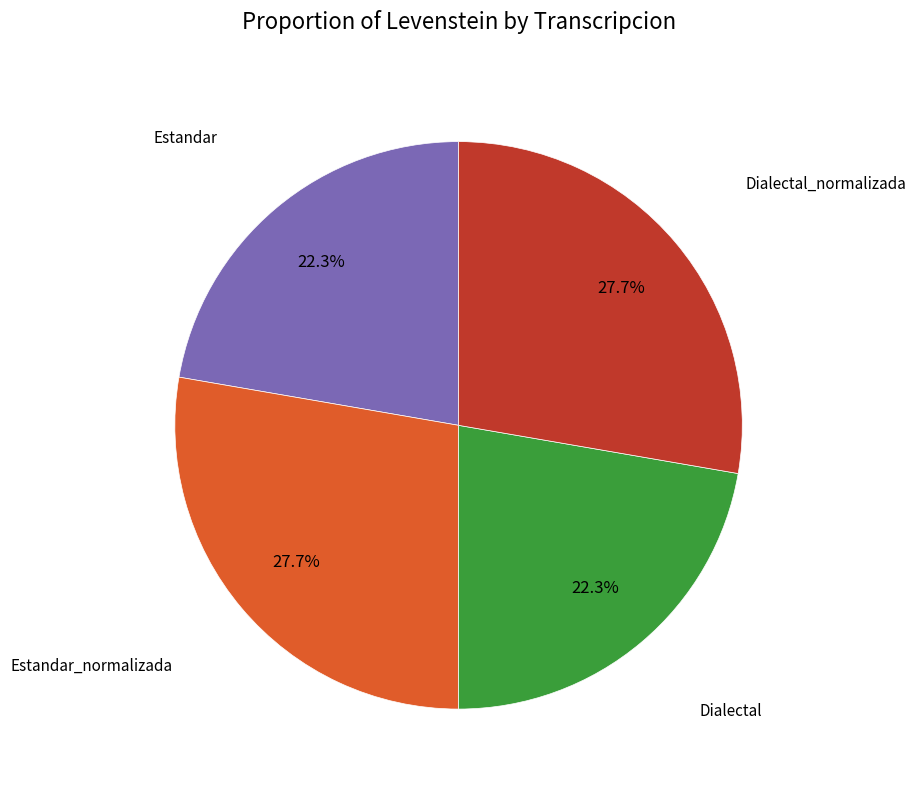

To the nearest percent, what is the average slice percentage?

25%